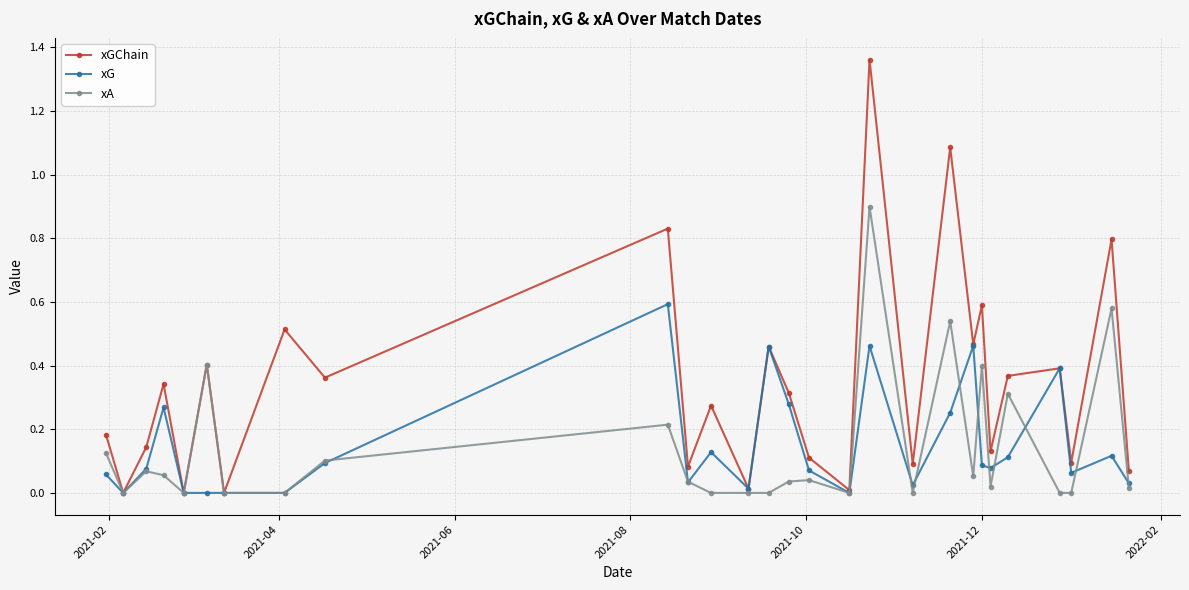

How many lines are shown in the chart?

3